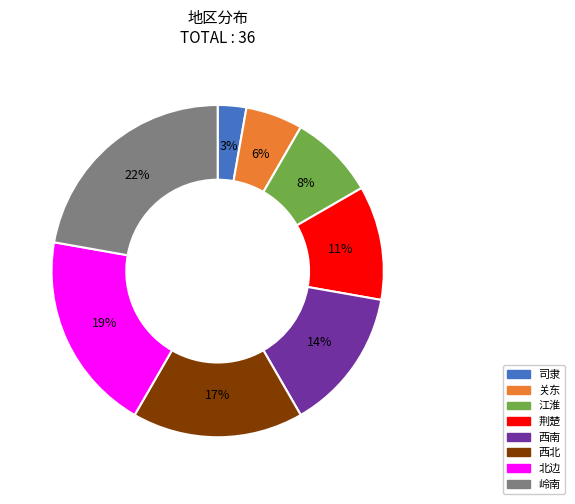

Which category has the smallest portion of the pie?

司隶